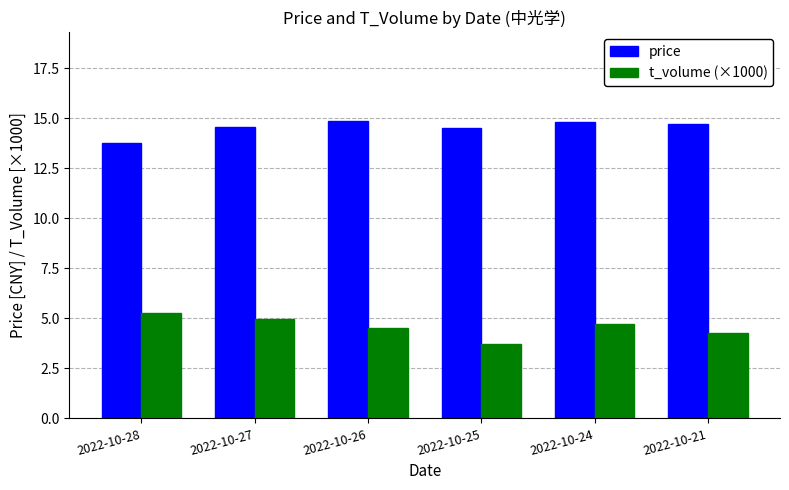

At which category does the chart reach its minimum across all series?

2022-10-25